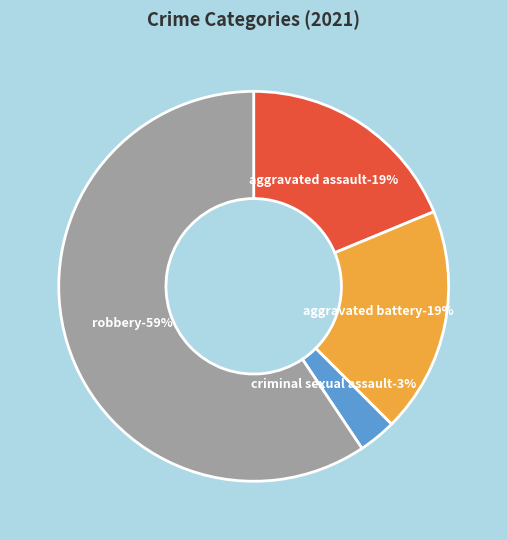

Is the sum of Robbery and Criminal Sexual Assault greater than half?

Yes